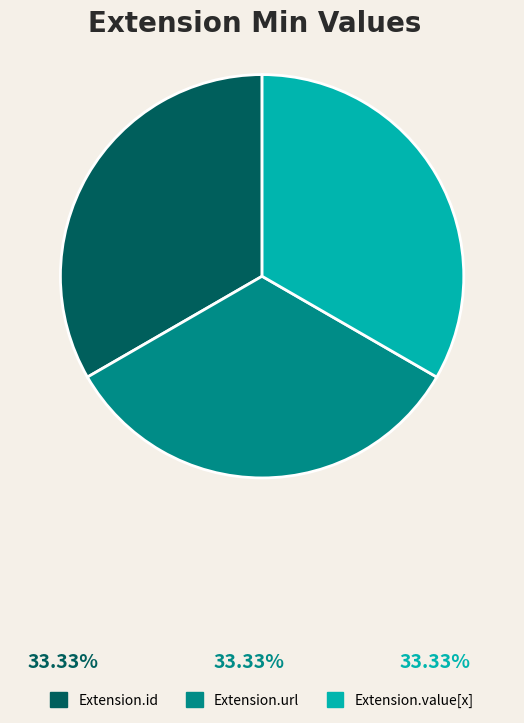

Does any single category account for the majority?

No